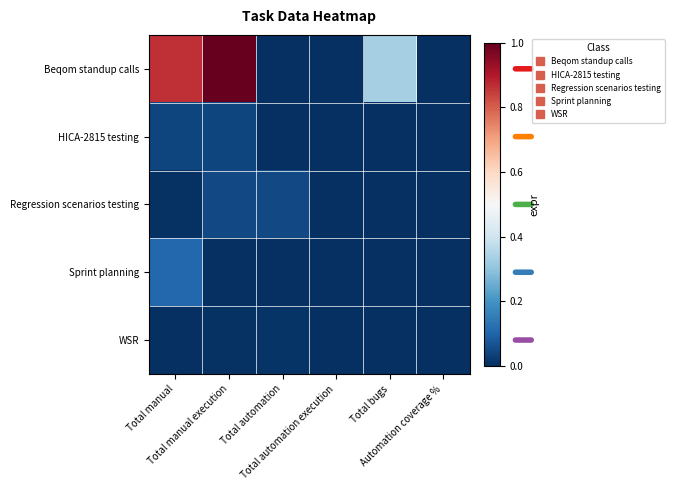

Reading left to right, transcribe all the data shown in this chart.

Beqom standup calls: Total manual=0.9	Total manual execution=1.0	Total automation=0.0	Total automation execution=0.0	Total bugs=0.3	Automation coverage %=0.0
HICA-2815 testing: Total manual=0.0	Total manual execution=0.0	Total automation=0.0	Total automation execution=0.0	Total bugs=0.0	Automation coverage %=0.0
Regression scenarios testing: Total manual=0.0	Total manual execution=0.1	Total automation=0.0	Total automation execution=0.0	Total bugs=0.0	Automation coverage %=0.0
Sprint planning: Total manual=0.1	Total manual execution=0.0	Total automation=0.0	Total automation execution=0.0	Total bugs=0.0	Automation coverage %=0.0
WSR: Total manual=0.0	Total manual execution=0.0	Total automation=0.0	Total automation execution=0.0	Total bugs=0.0	Automation coverage %=0.0